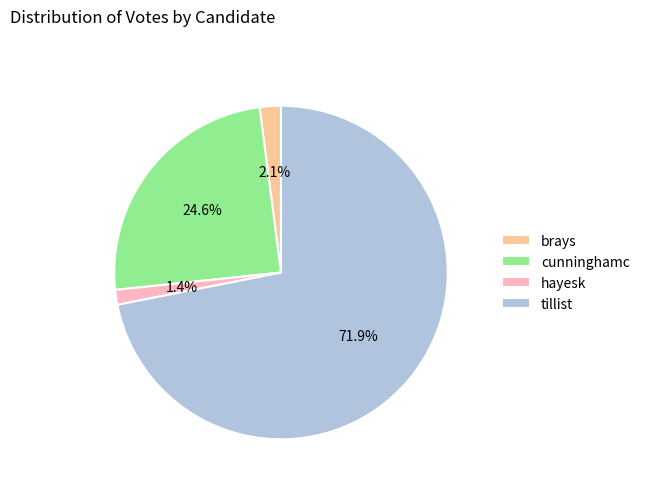

What percentage do cunninghamc and tillist together represent?

96.5%